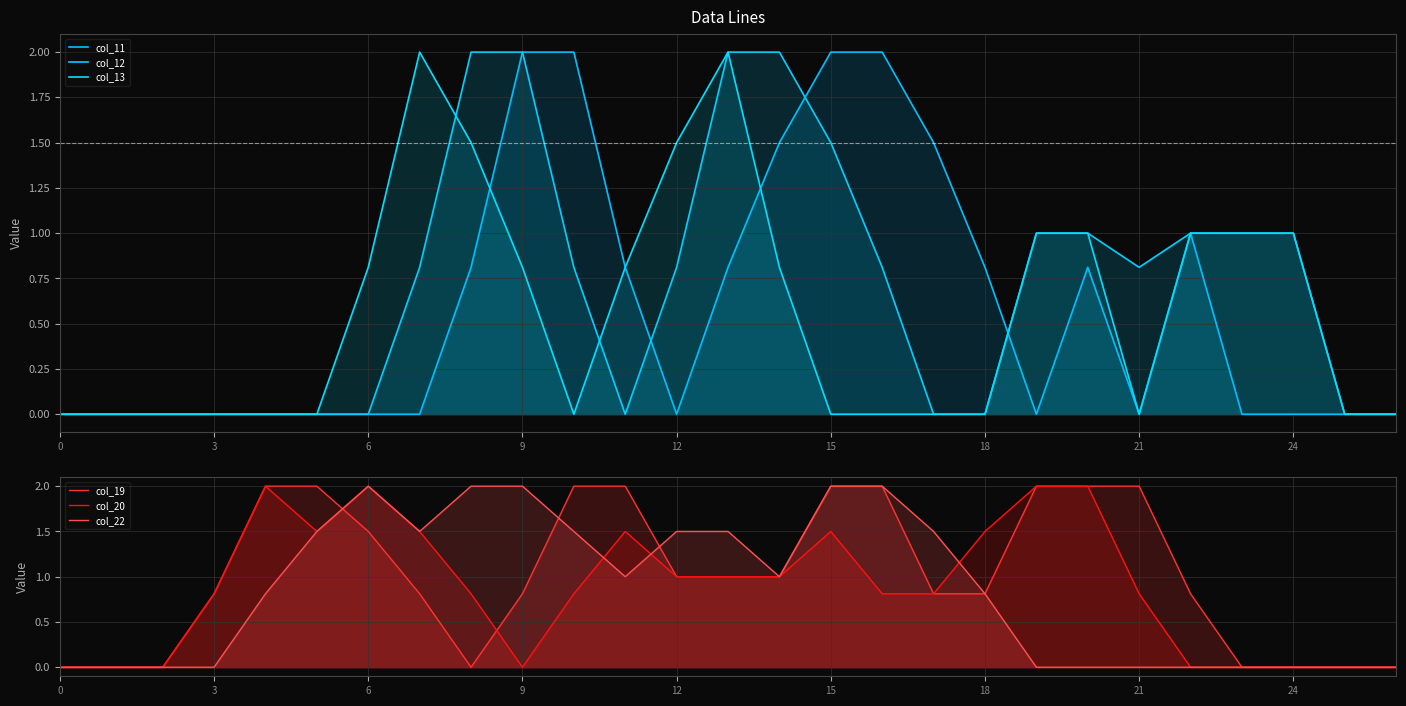

What is the label of the 9th point from the right?

18